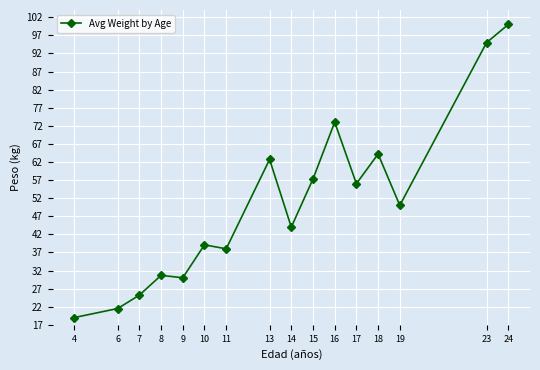

What is the smallest value displayed?

19.0